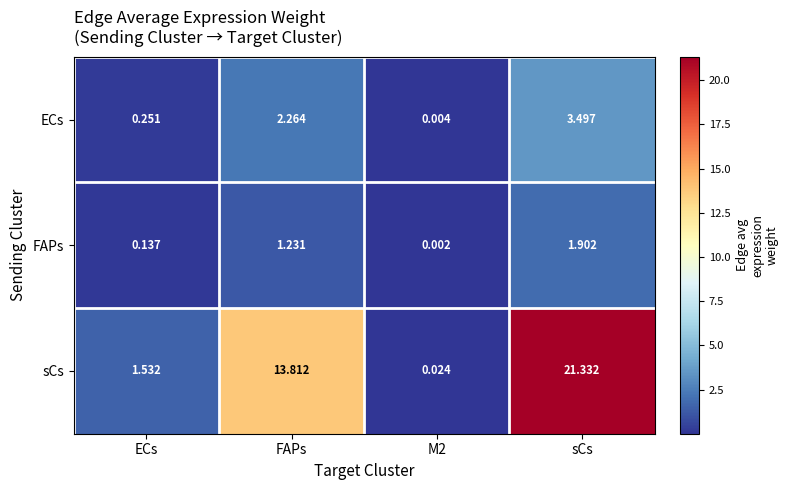

Which series has the widest spread of values?

sCs